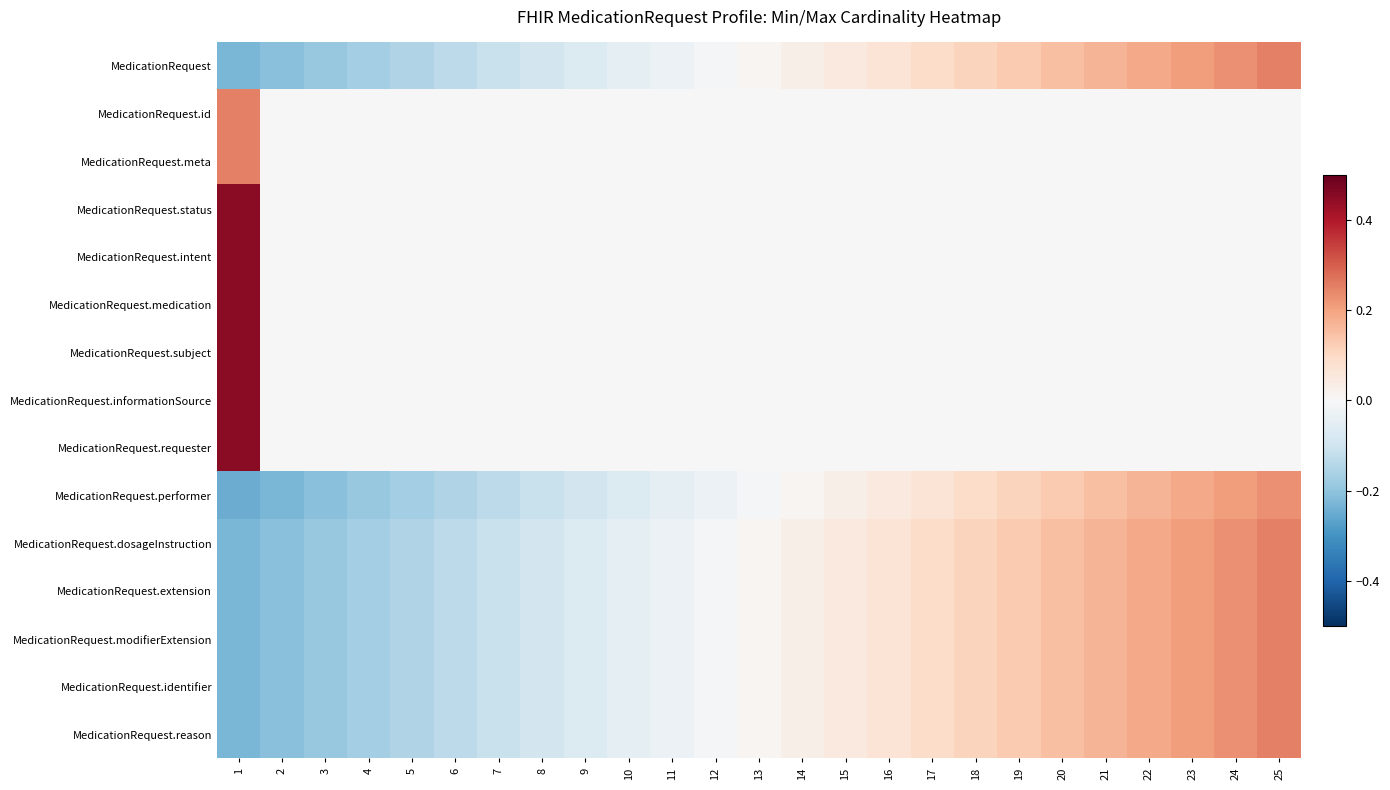

Reading left to right, transcribe all the data shown in this chart.

MedicationRequest: 1=-0.2	2=-0.2	3=-0.2	4=-0.2	5=-0.1	6=-0.1	7=-0.1	8=-0.1	9=-0.1	10=-0.0	11=-0.0	12=-0.0	13=0.0	14=0.0	15=0.0	16=0.1	17=0.1	18=0.1	19=0.1	20=0.2	21=0.2	22=0.2	23=0.2	24=0.2	25=0.2
MedicationRequest.id: 1=0.2	2=0.0	3=0.0	4=0.0	5=0.0	6=0.0	7=0.0	8=0.0	9=0.0	10=0.0	11=0.0	12=0.0	13=0.0	14=0.0	15=0.0	16=0.0	17=0.0	18=0.0	19=0.0	20=0.0	21=0.0	22=0.0	23=0.0	24=0.0	25=0.0
MedicationRequest.meta: 1=0.2	2=0.0	3=0.0	4=0.0	5=0.0	6=0.0	7=0.0	8=0.0	9=0.0	10=0.0	11=0.0	12=0.0	13=0.0	14=0.0	15=0.0	16=0.0	17=0.0	18=0.0	19=0.0	20=0.0	21=0.0	22=0.0	23=0.0	24=0.0	25=0.0
MedicationRequest.status: 1=0.5	2=0.0	3=0.0	4=0.0	5=0.0	6=0.0	7=0.0	8=0.0	9=0.0	10=0.0	11=0.0	12=0.0	13=0.0	14=0.0	15=0.0	16=0.0	17=0.0	18=0.0	19=0.0	20=0.0	21=0.0	22=0.0	23=0.0	24=0.0	25=0.0
MedicationRequest.intent: 1=0.5	2=0.0	3=0.0	4=0.0	5=0.0	6=0.0	7=0.0	8=0.0	9=0.0	10=0.0	11=0.0	12=0.0	13=0.0	14=0.0	15=0.0	16=0.0	17=0.0	18=0.0	19=0.0	20=0.0	21=0.0	22=0.0	23=0.0	24=0.0	25=0.0
MedicationRequest.medication: 1=0.5	2=0.0	3=0.0	4=0.0	5=0.0	6=0.0	7=0.0	8=0.0	9=0.0	10=0.0	11=0.0	12=0.0	13=0.0	14=0.0	15=0.0	16=0.0	17=0.0	18=0.0	19=0.0	20=0.0	21=0.0	22=0.0	23=0.0	24=0.0	25=0.0
MedicationRequest.subject: 1=0.5	2=0.0	3=0.0	4=0.0	5=0.0	6=0.0	7=0.0	8=0.0	9=0.0	10=0.0	11=0.0	12=0.0	13=0.0	14=0.0	15=0.0	16=0.0	17=0.0	18=0.0	19=0.0	20=0.0	21=0.0	22=0.0	23=0.0	24=0.0	25=0.0
MedicationRequest.informationSource: 1=0.5	2=0.0	3=0.0	4=0.0	5=0.0	6=0.0	7=0.0	8=0.0	9=0.0	10=0.0	11=0.0	12=0.0	13=0.0	14=0.0	15=0.0	16=0.0	17=0.0	18=0.0	19=0.0	20=0.0	21=0.0	22=0.0	23=0.0	24=0.0	25=0.0
MedicationRequest.requester: 1=0.5	2=0.0	3=0.0	4=0.0	5=0.0	6=0.0	7=0.0	8=0.0	9=0.0	10=0.0	11=0.0	12=0.0	13=0.0	14=0.0	15=0.0	16=0.0	17=0.0	18=0.0	19=0.0	20=0.0	21=0.0	22=0.0	23=0.0	24=0.0	25=0.0
MedicationRequest.performer: 1=-0.2	2=-0.2	3=-0.2	4=-0.2	5=-0.2	6=-0.1	7=-0.1	8=-0.1	9=-0.1	10=-0.1	11=-0.0	12=-0.0	13=-0.0	14=0.0	15=0.0	16=0.0	17=0.1	18=0.1	19=0.1	20=0.1	21=0.2	22=0.2	23=0.2	24=0.2	25=0.2
MedicationRequest.dosageInstruction: 1=-0.2	2=-0.2	3=-0.2	4=-0.2	5=-0.1	6=-0.1	7=-0.1	8=-0.1	9=-0.1	10=-0.0	11=-0.0	12=-0.0	13=0.0	14=0.0	15=0.0	16=0.1	17=0.1	18=0.1	19=0.1	20=0.2	21=0.2	22=0.2	23=0.2	24=0.2	25=0.2
MedicationRequest.extension: 1=-0.2	2=-0.2	3=-0.2	4=-0.2	5=-0.1	6=-0.1	7=-0.1	8=-0.1	9=-0.1	10=-0.0	11=-0.0	12=-0.0	13=0.0	14=0.0	15=0.0	16=0.1	17=0.1	18=0.1	19=0.1	20=0.2	21=0.2	22=0.2	23=0.2	24=0.2	25=0.2
MedicationRequest.modifierExtension: 1=-0.2	2=-0.2	3=-0.2	4=-0.2	5=-0.1	6=-0.1	7=-0.1	8=-0.1	9=-0.1	10=-0.0	11=-0.0	12=-0.0	13=0.0	14=0.0	15=0.0	16=0.1	17=0.1	18=0.1	19=0.1	20=0.2	21=0.2	22=0.2	23=0.2	24=0.2	25=0.2
MedicationRequest.identifier: 1=-0.2	2=-0.2	3=-0.2	4=-0.2	5=-0.1	6=-0.1	7=-0.1	8=-0.1	9=-0.1	10=-0.0	11=-0.0	12=-0.0	13=0.0	14=0.0	15=0.0	16=0.1	17=0.1	18=0.1	19=0.1	20=0.2	21=0.2	22=0.2	23=0.2	24=0.2	25=0.2
MedicationRequest.reason: 1=-0.2	2=-0.2	3=-0.2	4=-0.2	5=-0.1	6=-0.1	7=-0.1	8=-0.1	9=-0.1	10=-0.0	11=-0.0	12=-0.0	13=0.0	14=0.0	15=0.0	16=0.1	17=0.1	18=0.1	19=0.1	20=0.2	21=0.2	22=0.2	23=0.2	24=0.2	25=0.2